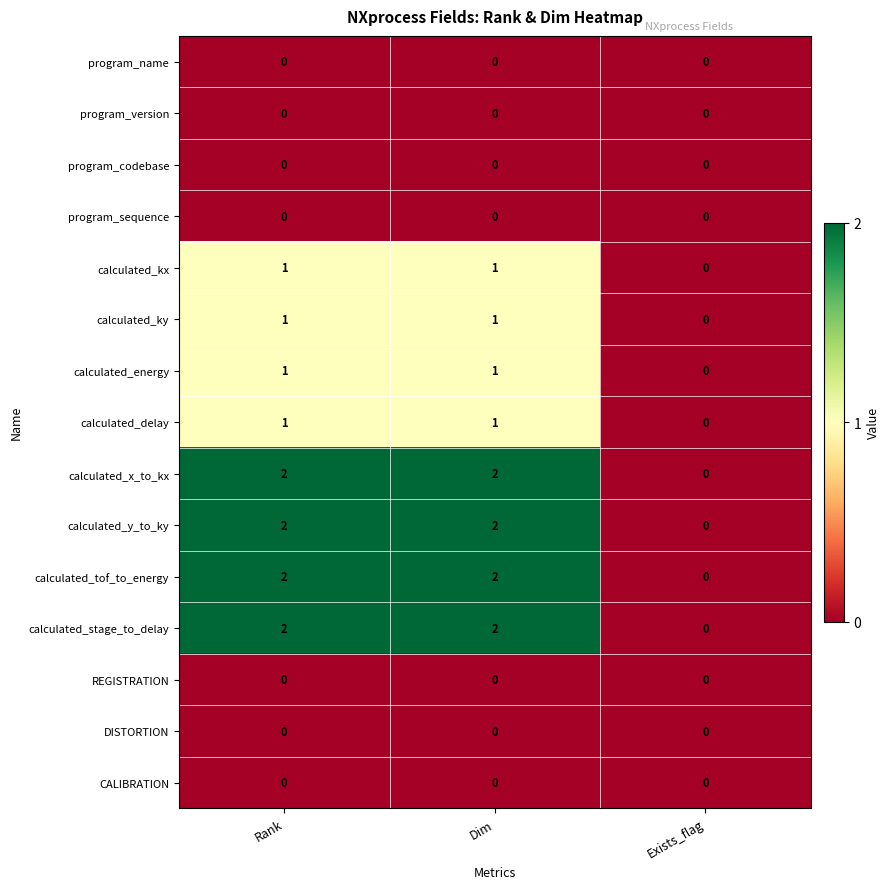

The value of REGISTRATION at Exists_flag is 0. True or false?

True